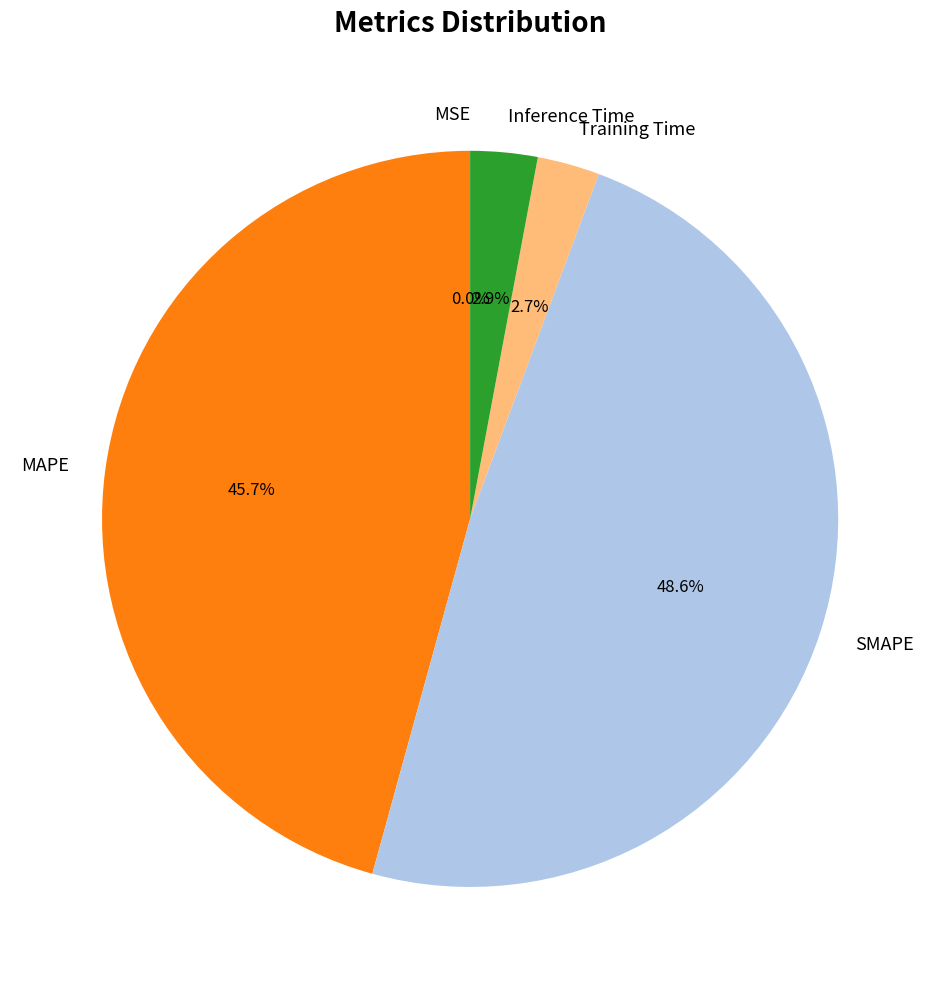

How much of the chart is everything except MAPE?

54.3%